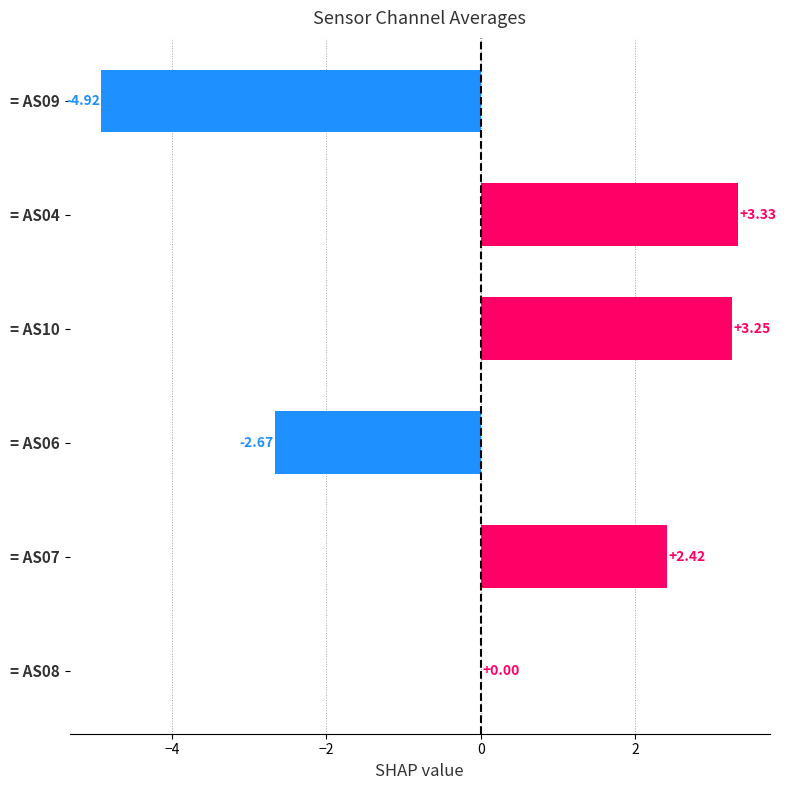

What is the sum of all values?

1.4